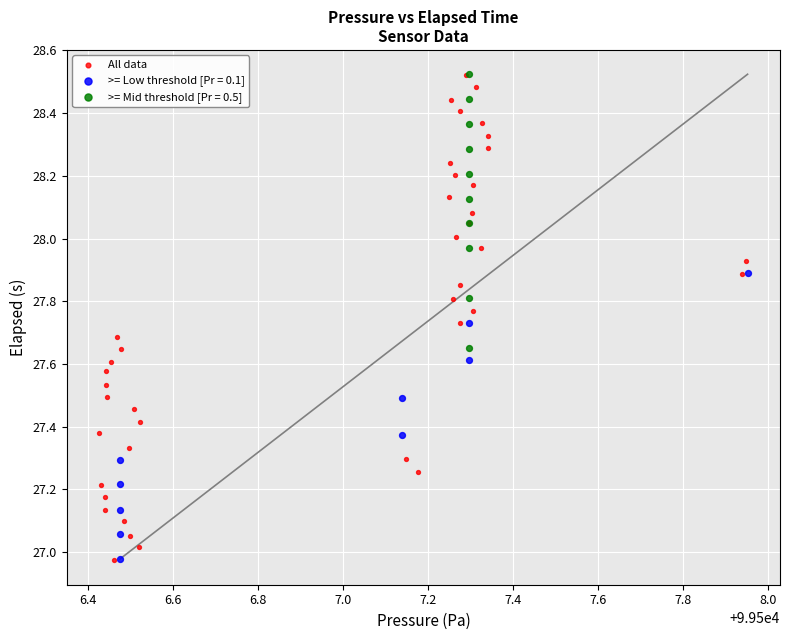

Which series has the widest spread of Y values?

All data